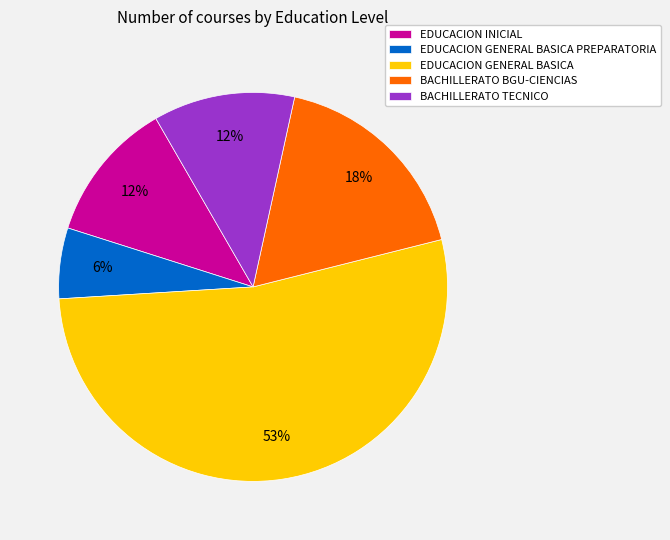

Is the sum of EDUCACION GENERAL BASICA PREPARATORIA and EDUCACION INICIAL greater than half?

No